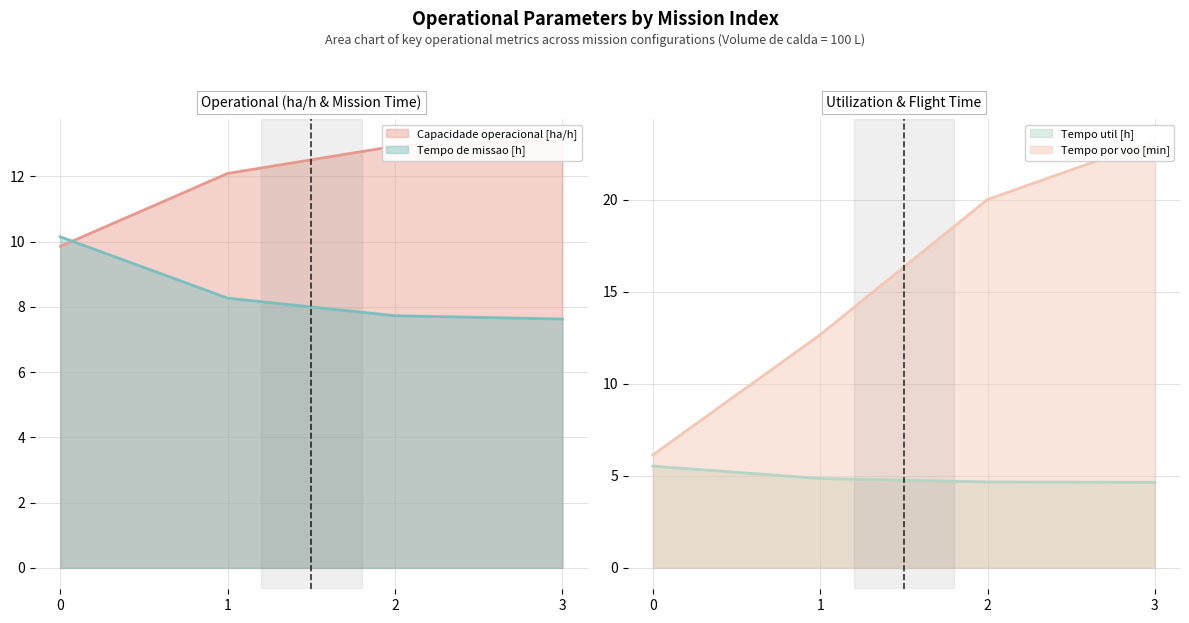

Rank the series at 0 from lowest to highest value.

Tempo util [h], Tempo por voo [min], Capacidade operacional [ha/h], Tempo de missao [h]